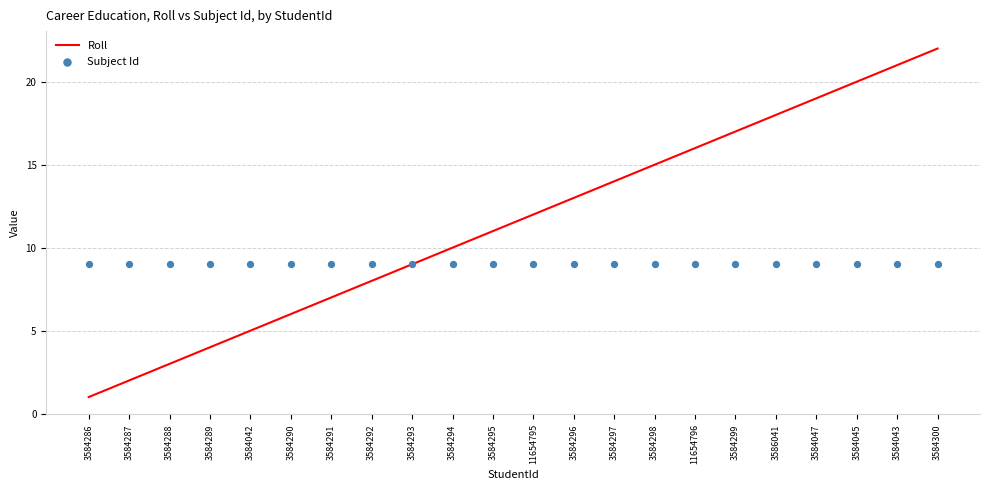

What is the total value across all series at 3584295?

20